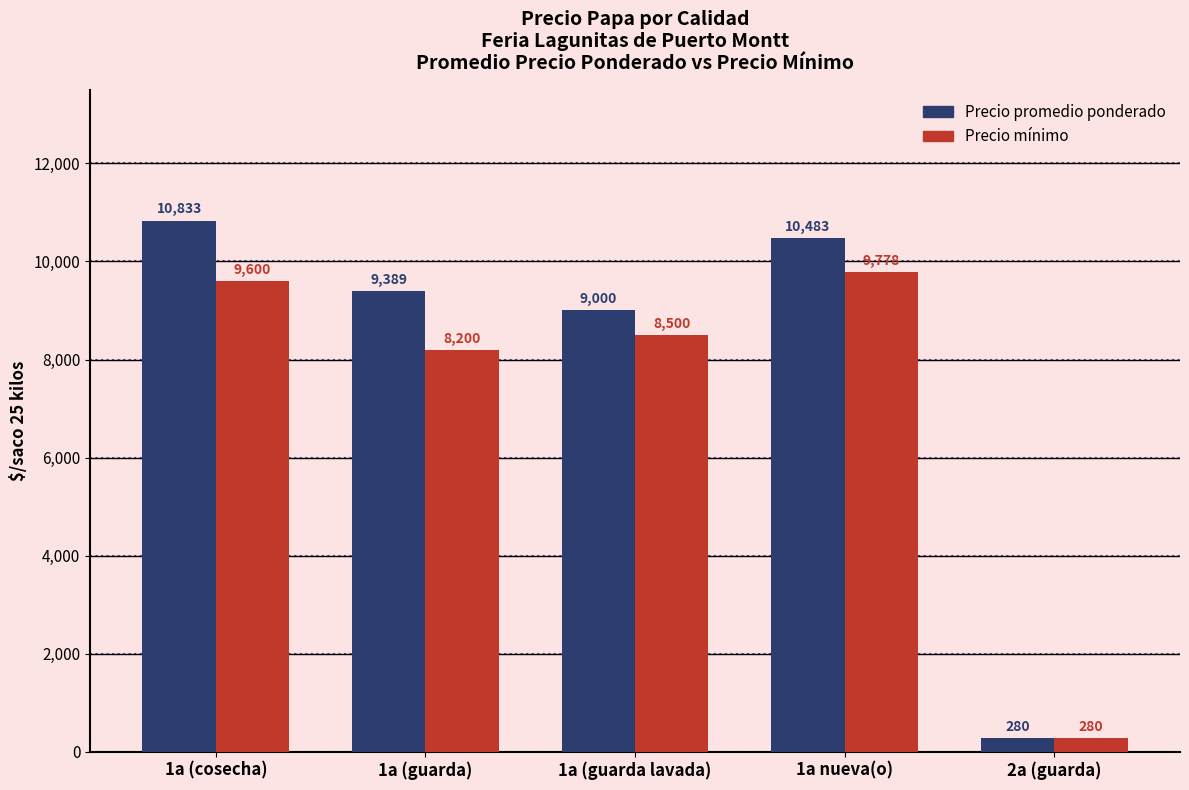

List the series in order of their overall mean, lowest first.

Precio mínimo, Precio promedio ponderado